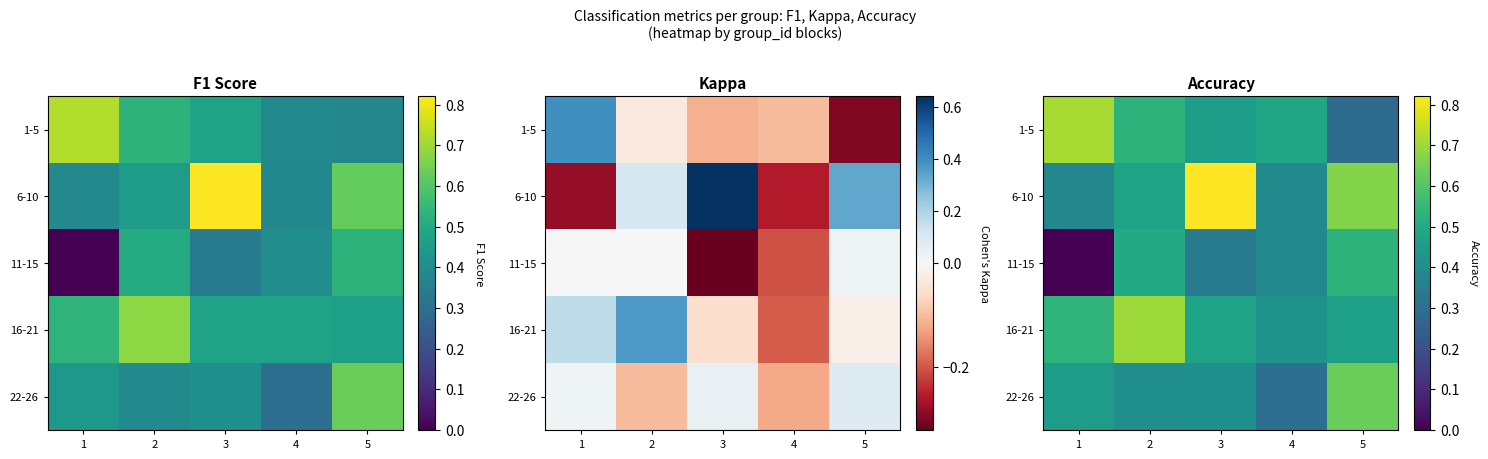

The 6-10 series shows 1.0 at 5. True or false?

False